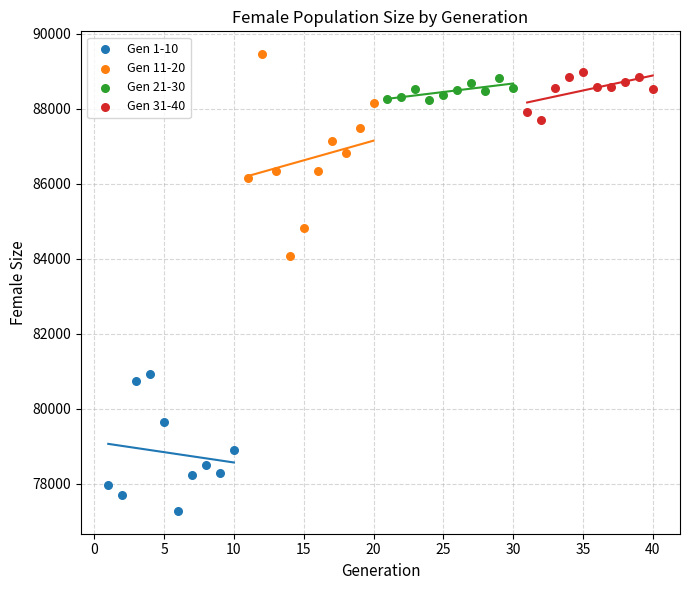

Which series has the largest Y range (max minus min)?

Gen 11-20